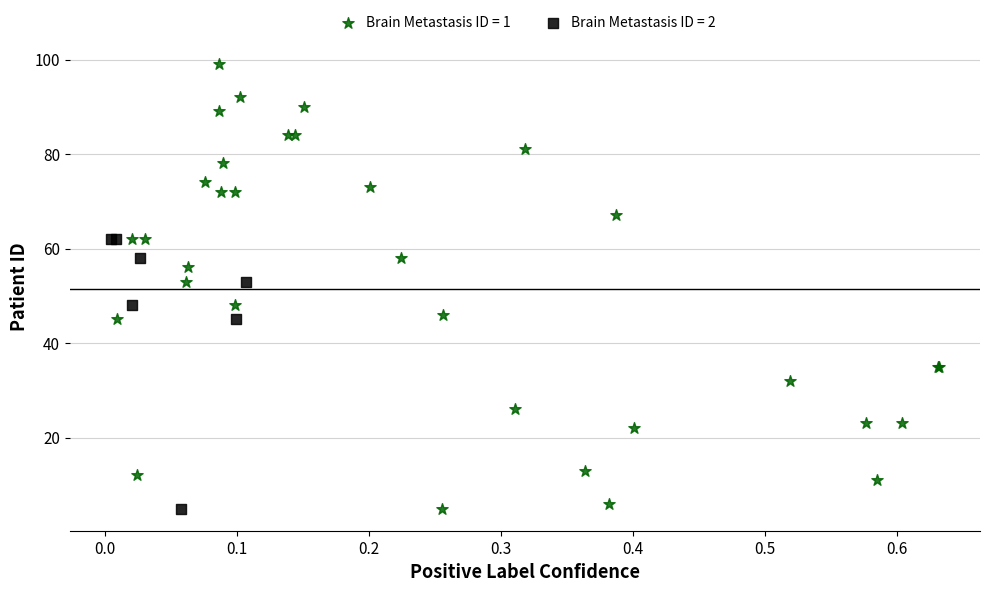

Which series contains the highest Y value?

Brain Metastasis ID = 1